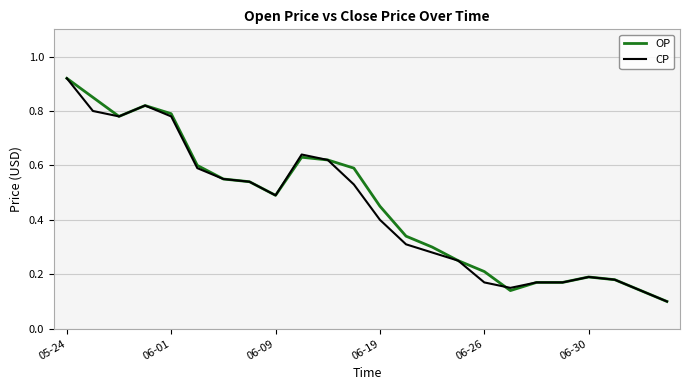

How many lines are shown in the chart?

2